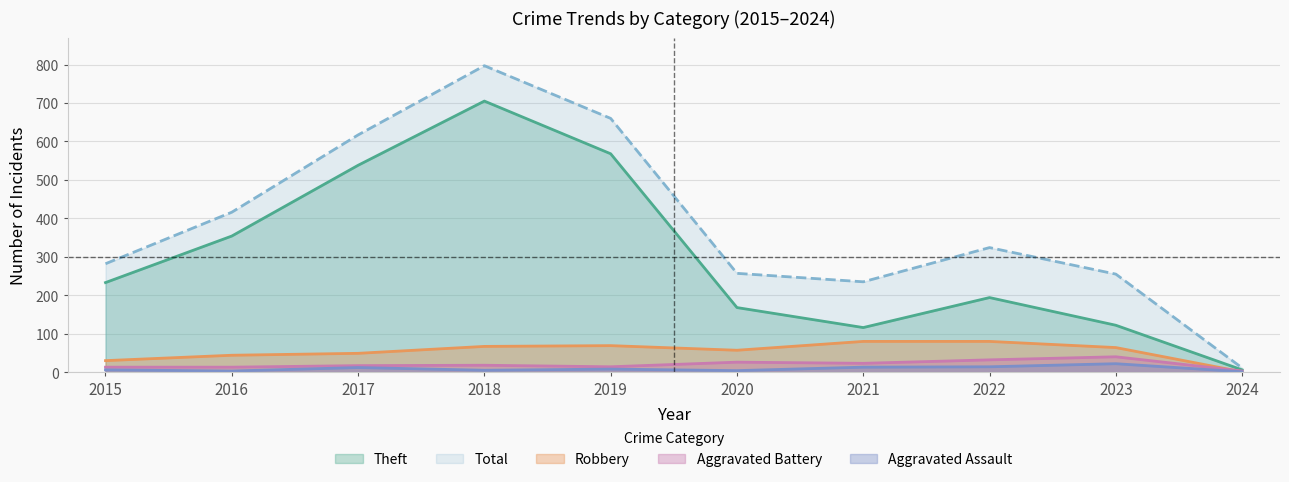

What is the average value of the Robbery series?

54